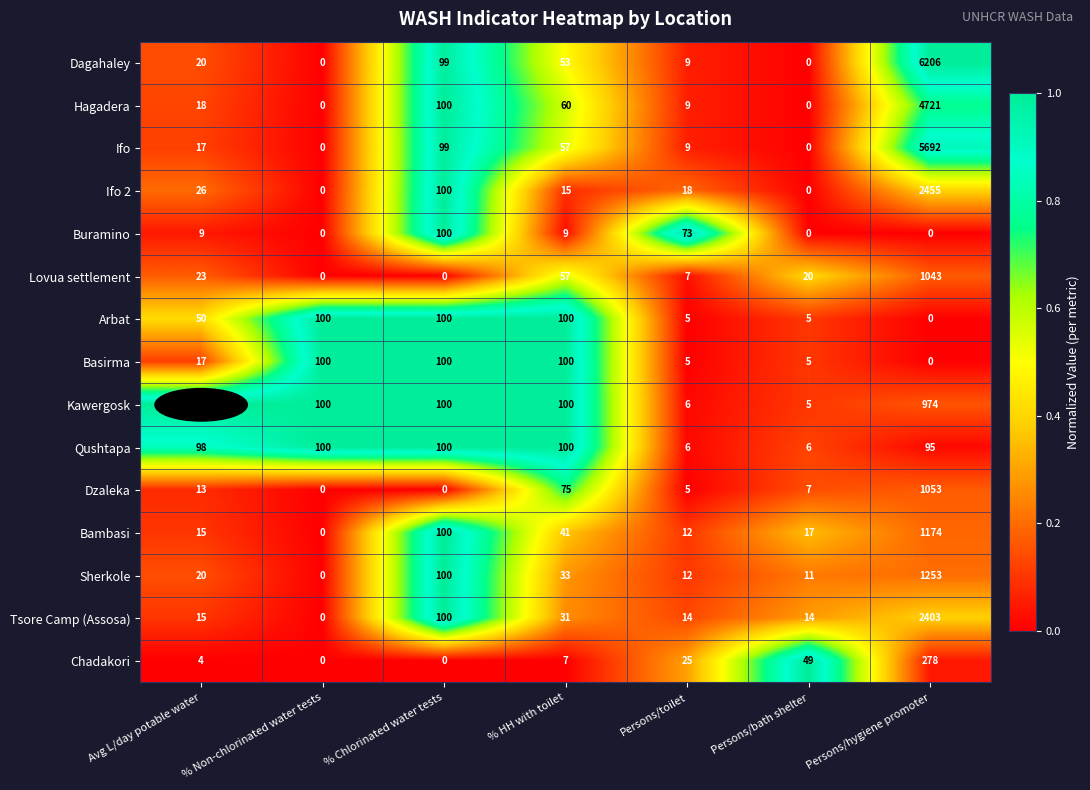

What is the difference between the Chadakori values at Persons/hygiene promoter and % HH with toilet?

271